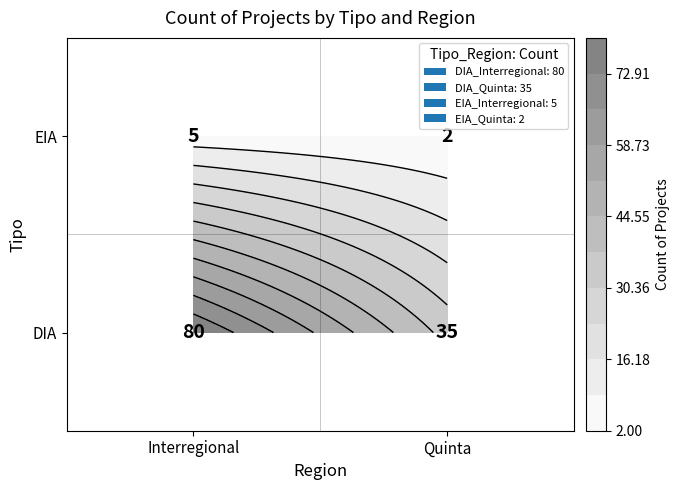

What is the approximate value at DIA_Quinta, to the nearest 5?

35